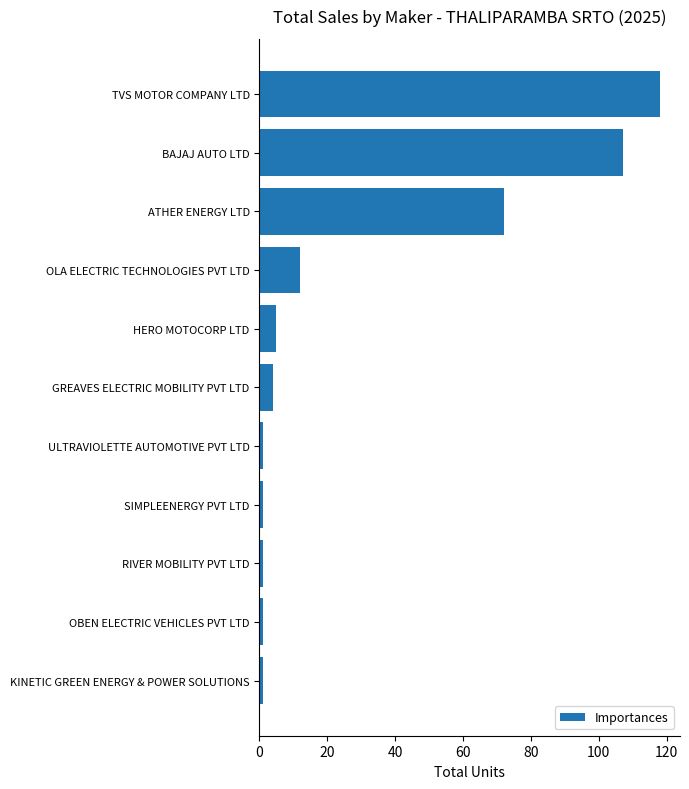

What is the sum of all values?

323